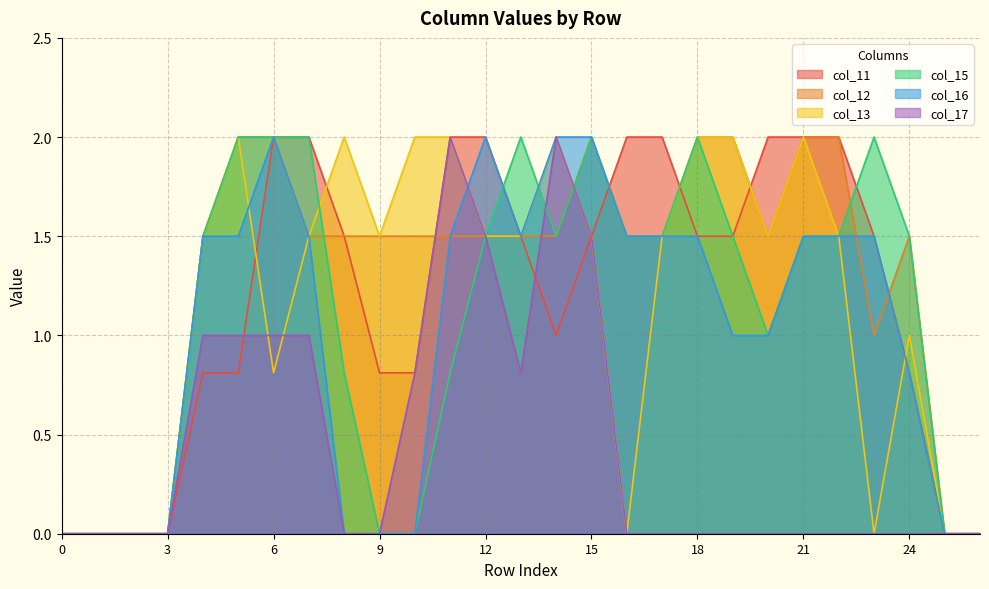

What is the maximum value shown in the chart?

2.0